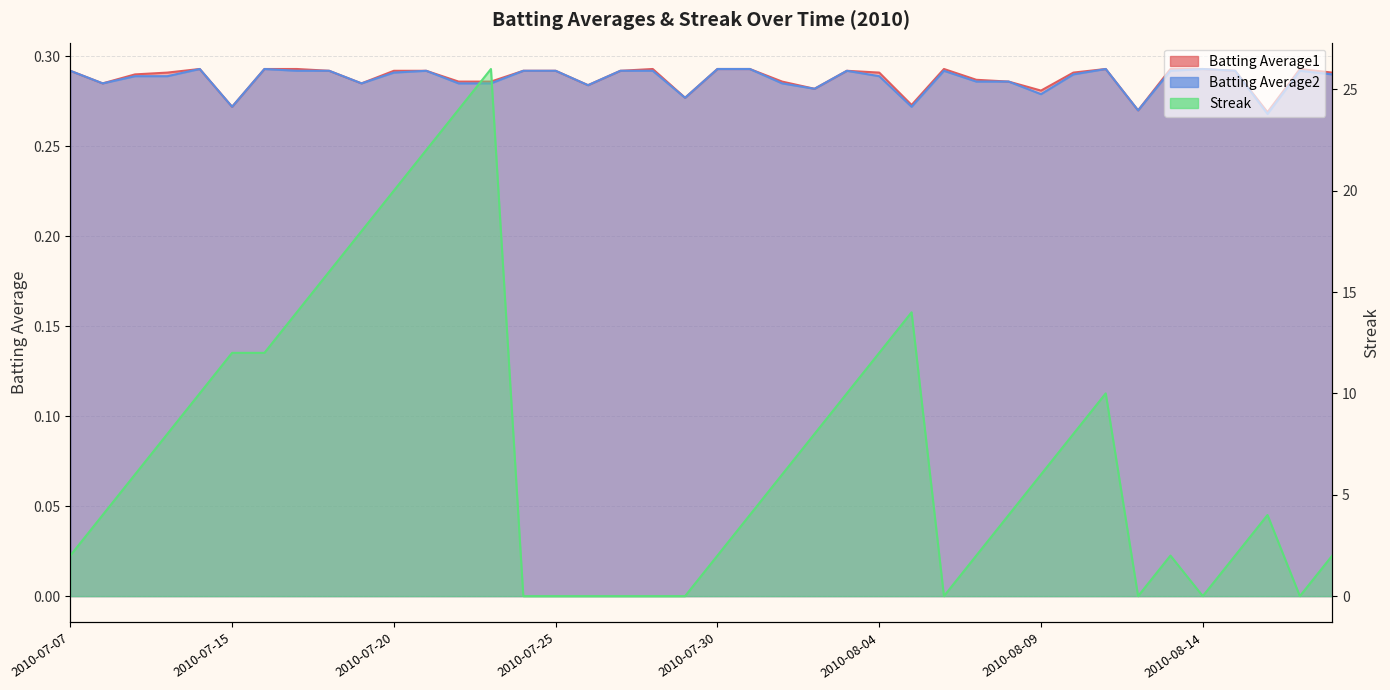

Reading left to right, list all the values displayed in this chart.

Batting Average1: 2010-07-07=0.3	2010-07-08=0.3	2010-07-09=0.3	2010-07-10=0.3	2010-07-11=0.3	2010-07-15=0.3	2010-07-16=0.3	2010-07-17=0.3	2010-07-18=0.3	2010-07-19=0.3	2010-07-20=0.3	2010-07-21=0.3	2010-07-22=0.3	2010-07-23=0.3	2010-07-24=0.3	2010-07-25=0.3	2010-07-26=0.3	2010-07-27=0.3	2010-07-28=0.3	2010-07-29=0.3	2010-07-30=0.3	2010-07-31=0.3	2010-08-01=0.3	2010-08-02=0.3	2010-08-03=0.3	2010-08-04=0.3	2010-08-05=0.3	2010-08-06=0.3	2010-08-07=0.3	2010-08-08=0.3	2010-08-09=0.3	2010-08-10=0.3	2010-08-11=0.3	2010-08-12=0.3	2010-08-13=0.3	2010-08-14=0.3	2010-08-15=0.3	2010-08-16=0.3	2010-08-17=0.3	2010-08-18=0.3
Batting Average2: 2010-07-07=0.3	2010-07-08=0.3	2010-07-09=0.3	2010-07-10=0.3	2010-07-11=0.3	2010-07-15=0.3	2010-07-16=0.3	2010-07-17=0.3	2010-07-18=0.3	2010-07-19=0.3	2010-07-20=0.3	2010-07-21=0.3	2010-07-22=0.3	2010-07-23=0.3	2010-07-24=0.3	2010-07-25=0.3	2010-07-26=0.3	2010-07-27=0.3	2010-07-28=0.3	2010-07-29=0.3	2010-07-30=0.3	2010-07-31=0.3	2010-08-01=0.3	2010-08-02=0.3	2010-08-03=0.3	2010-08-04=0.3	2010-08-05=0.3	2010-08-06=0.3	2010-08-07=0.3	2010-08-08=0.3	2010-08-09=0.3	2010-08-10=0.3	2010-08-11=0.3	2010-08-12=0.3	2010-08-13=0.3	2010-08-14=0.3	2010-08-15=0.3	2010-08-16=0.3	2010-08-17=0.3	2010-08-18=0.3
Streak: 2010-07-07=2.0	2010-07-08=4.0	2010-07-09=6.0	2010-07-10=8.0	2010-07-11=10.0	2010-07-15=12.0	2010-07-16=12.0	2010-07-17=14.0	2010-07-18=16.0	2010-07-19=18.0	2010-07-20=20.0	2010-07-21=22.0	2010-07-22=24.0	2010-07-23=26.0	2010-07-24=0.0	2010-07-25=0.0	2010-07-26=0.0	2010-07-27=0.0	2010-07-28=0.0	2010-07-29=0.0	2010-07-30=2.0	2010-07-31=4.0	2010-08-01=6.0	2010-08-02=8.0	2010-08-03=10.0	2010-08-04=12.0	2010-08-05=14.0	2010-08-06=0.0	2010-08-07=2.0	2010-08-08=4.0	2010-08-09=6.0	2010-08-10=8.0	2010-08-11=10.0	2010-08-12=0.0	2010-08-13=2.0	2010-08-14=0.0	2010-08-15=2.0	2010-08-16=4.0	2010-08-17=0.0	2010-08-18=2.0